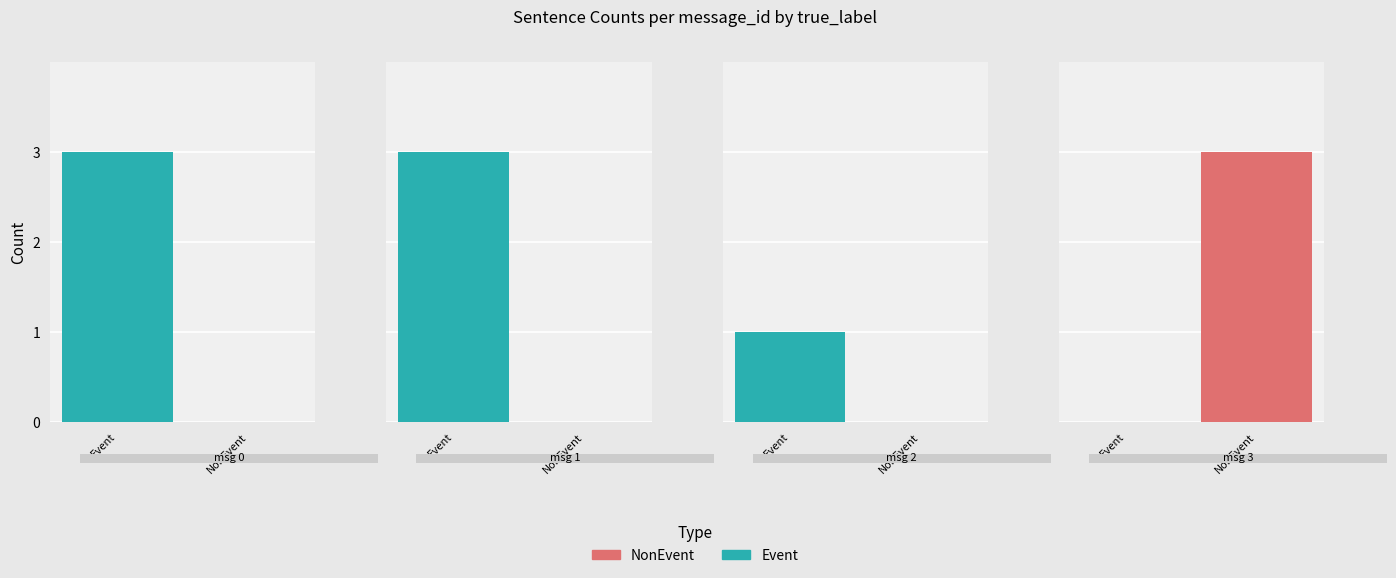

What is the difference between the maximum and minimum values in the NonEvent series?

3